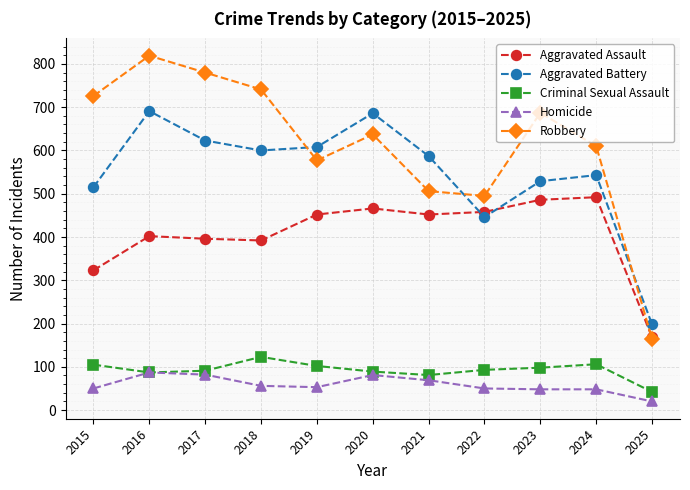

At which category does the chart reach its peak across all series?

2016